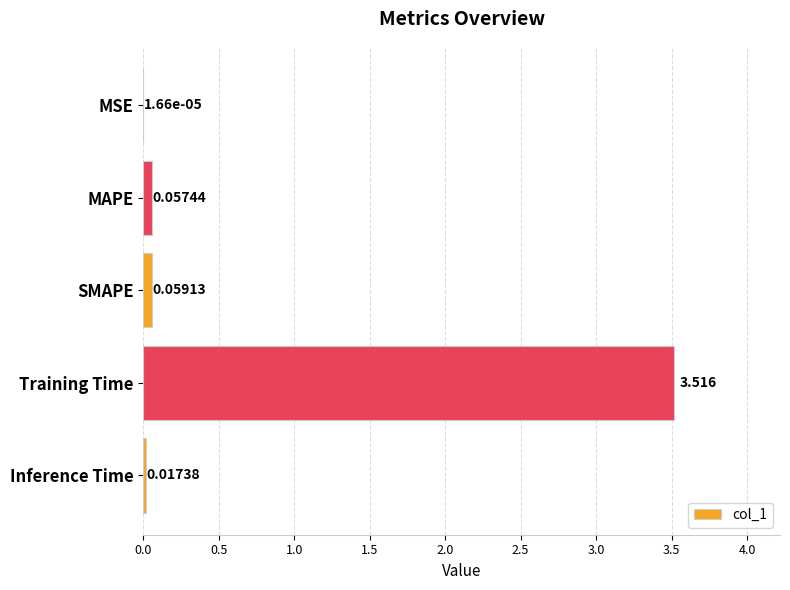

Which category has the highest value across all series?

Training Time